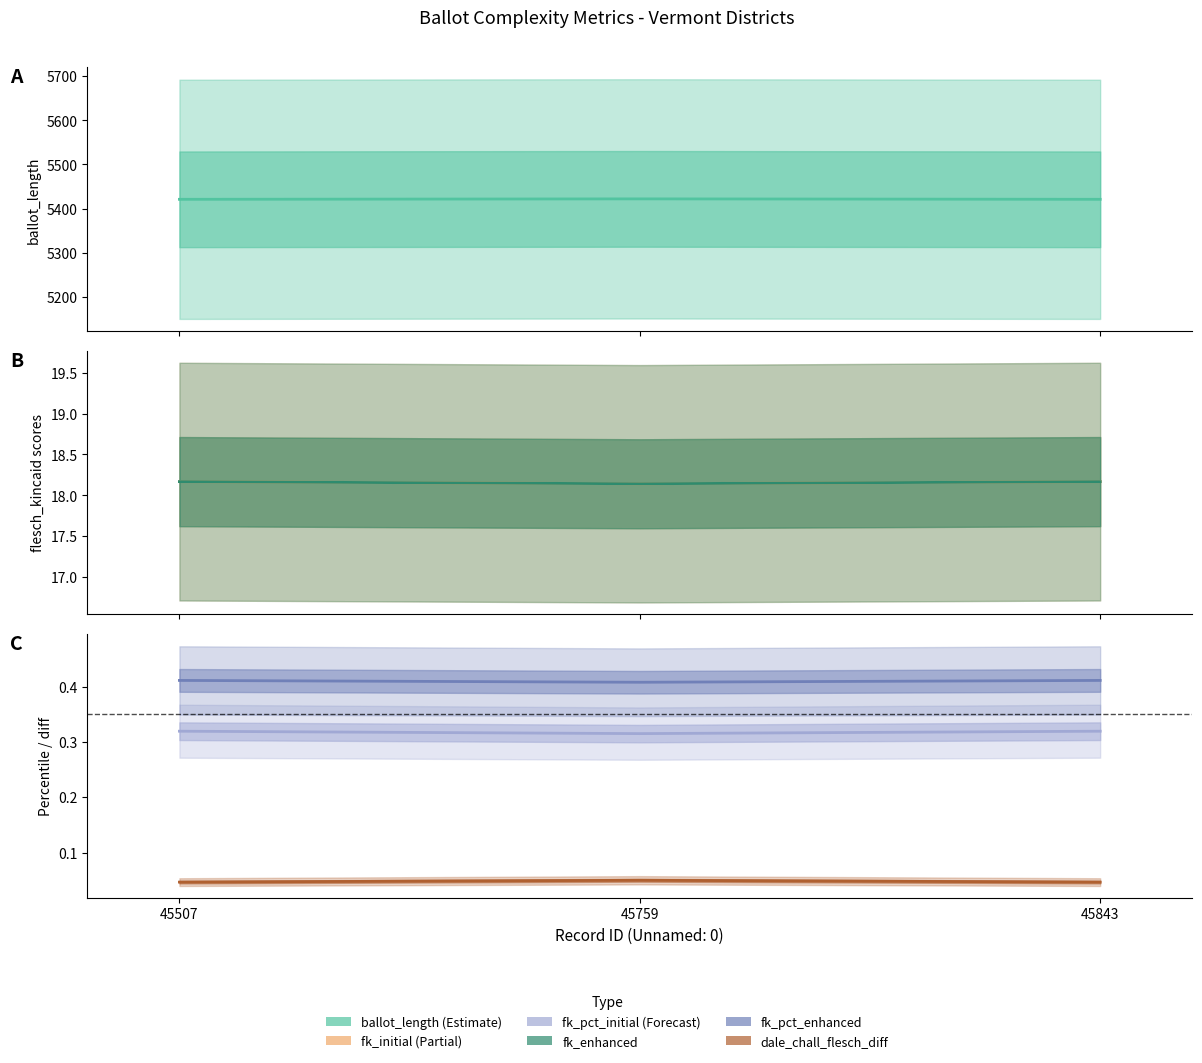

Rank the series at 45843 from highest to lowest value.

ballot_length, flesch_kincaid_initial, flesch_kincaid_enhanced, flesch_kincaid_percentile_enhanced, flesch_kincaid_percentile_initial, dale_chall_flesch_diff